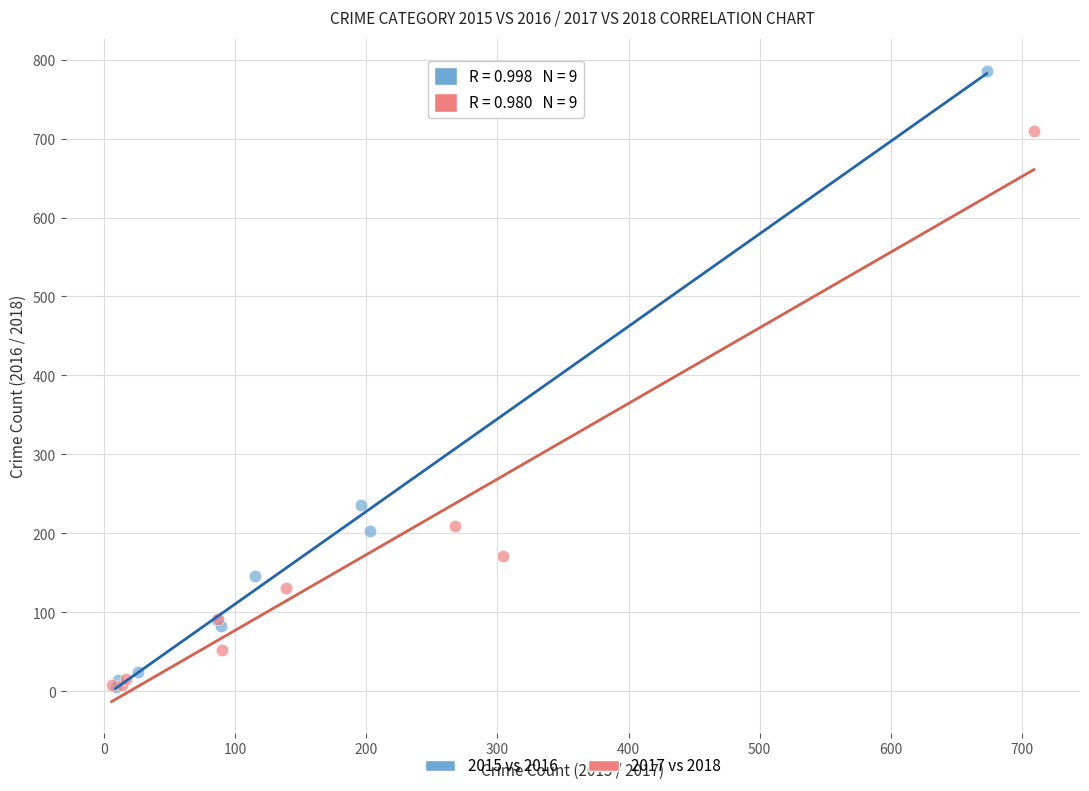

Which series reaches the maximum Y coordinate?

2015 vs 2016